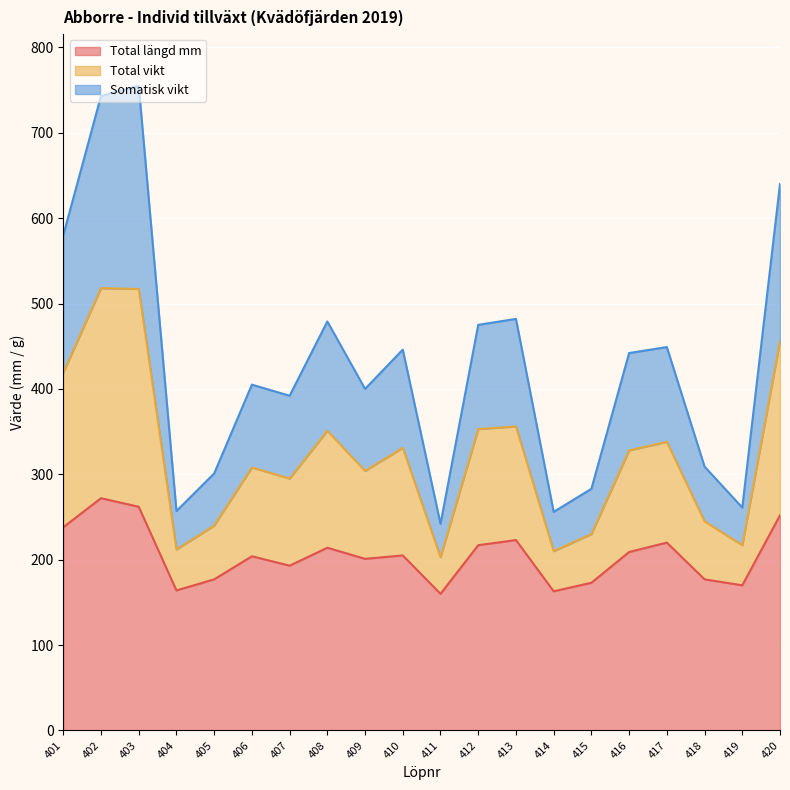

What is the maximum value shown in the chart?

755